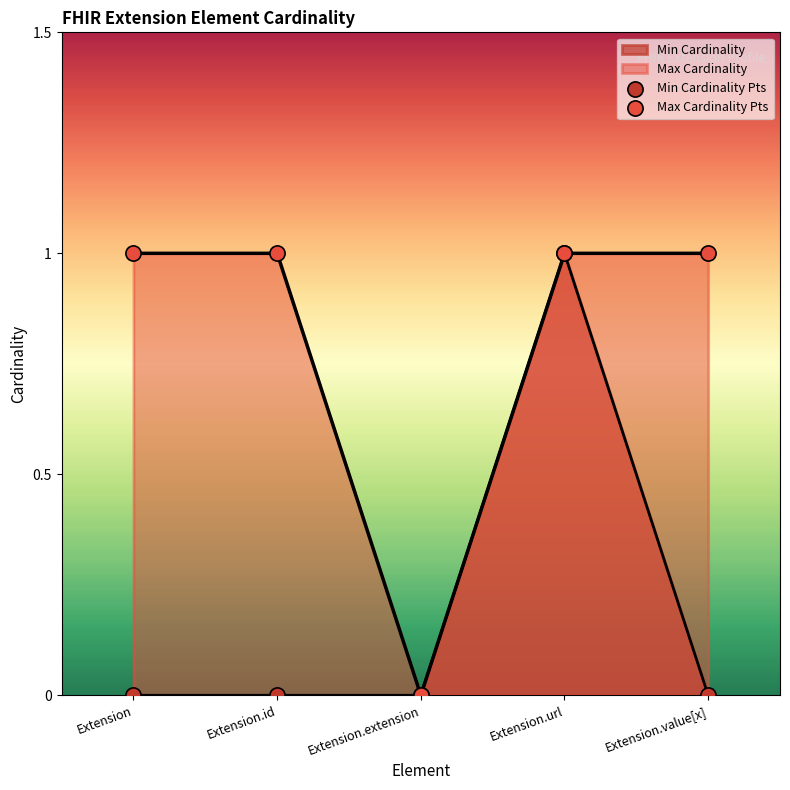

At how many categories does at least one series exceed 0?

4